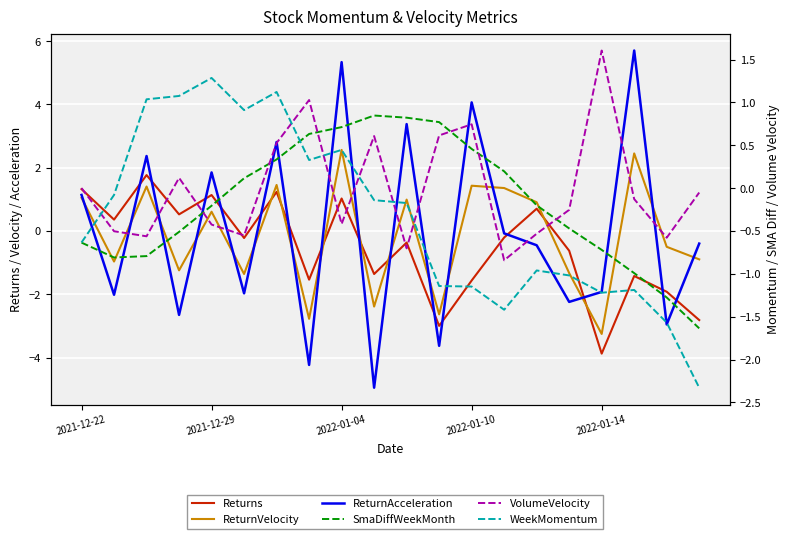

Is this an area chart (filled region under the line)?

No